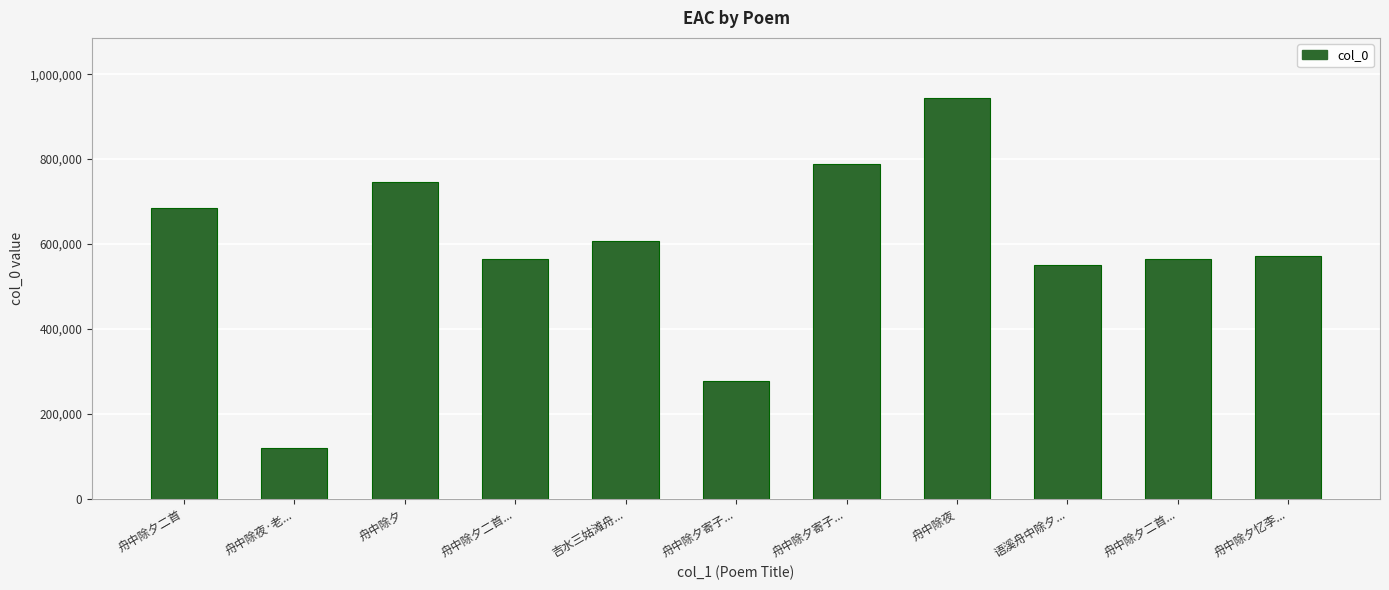

What is the average value?

583250